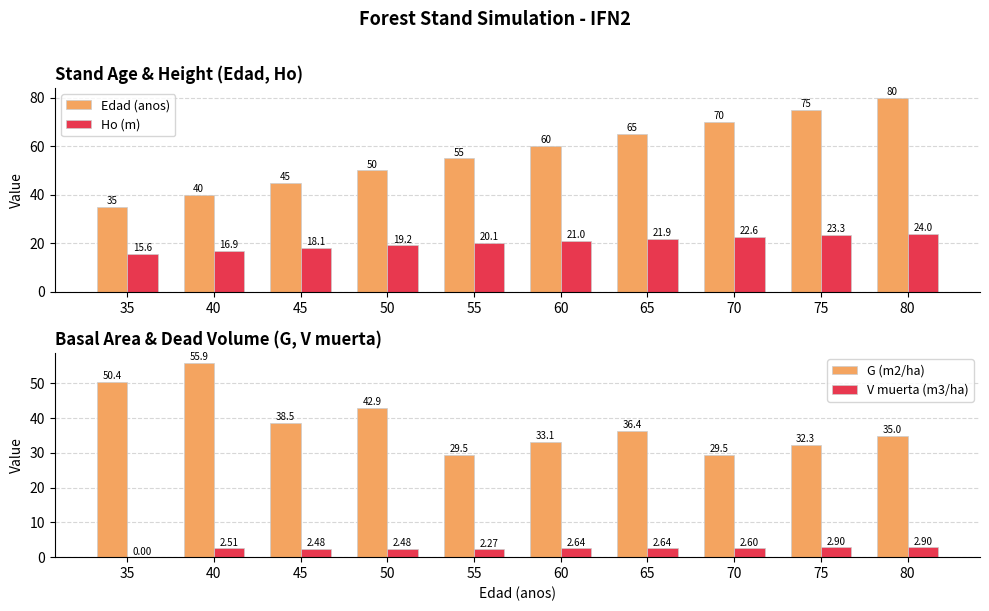

At how many categories does at least one series exceed 76?

1